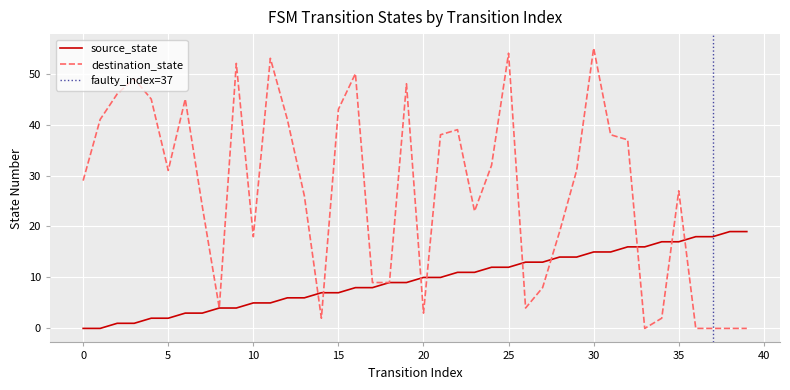

Rank the series at 2 from lowest to highest value.

source_state, destination_state